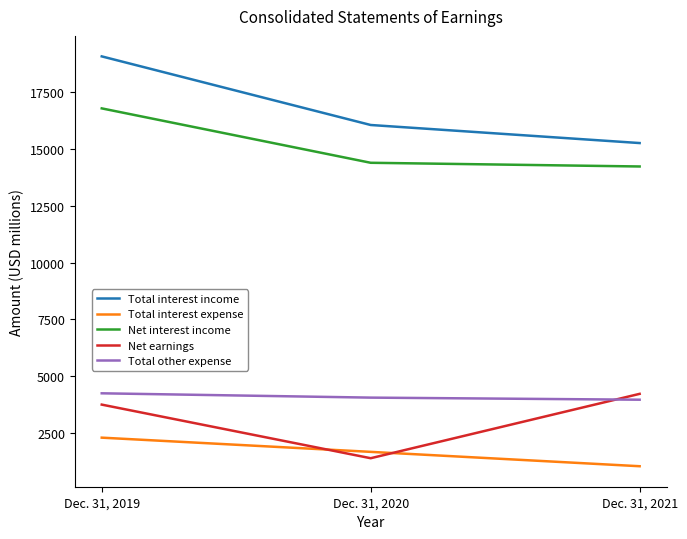

What is the sum of all Net earnings values?

9353